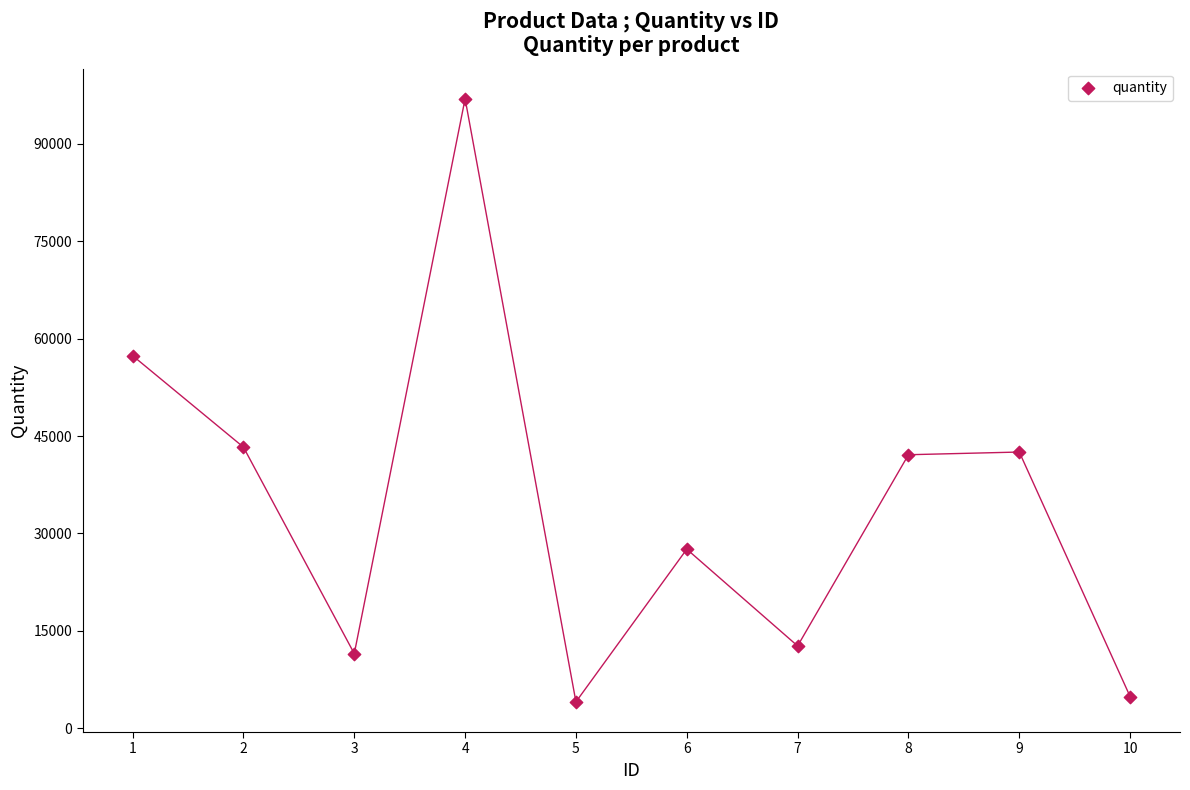

What is the average X value?

6